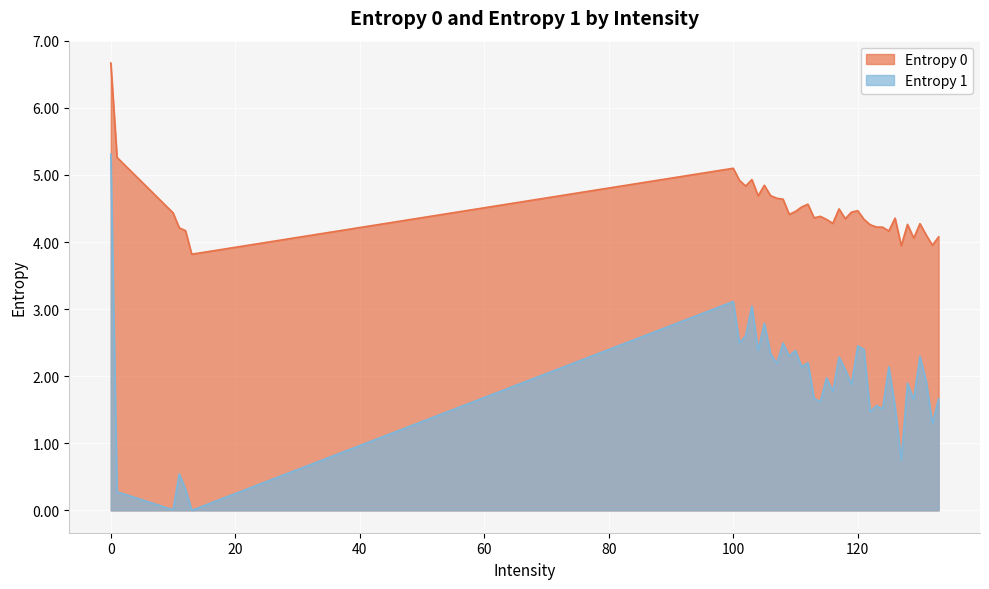

How many interior local valleys does the Entropy 0 series have?

11